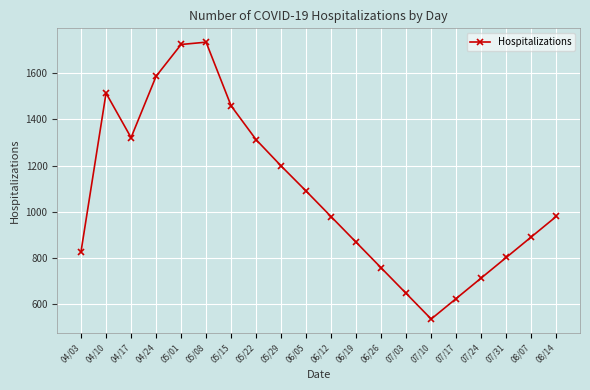

Is this an area chart (filled region under the line)?

No